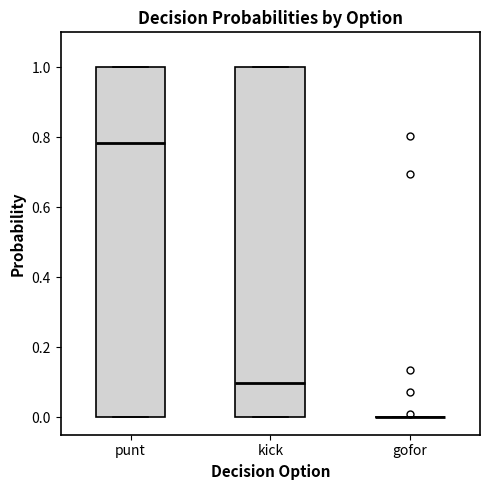

Reading left to right, transcribe this box plot: for each box, give where its median line is, the range the box spans, and where its two whiskers end, as read against the y-axis. The values are not printed on the chart, so give them approximately, as read against the axis.

punt: median 0.78, box 0.00 to 1.00, whiskers 0.00 to 1.00
kick: median 0.10, box 0.00 to 1.00, whiskers 0.00 to 1.00
gofor: box collapsed to a line at 0.00, whiskers 0.00 to 0.00